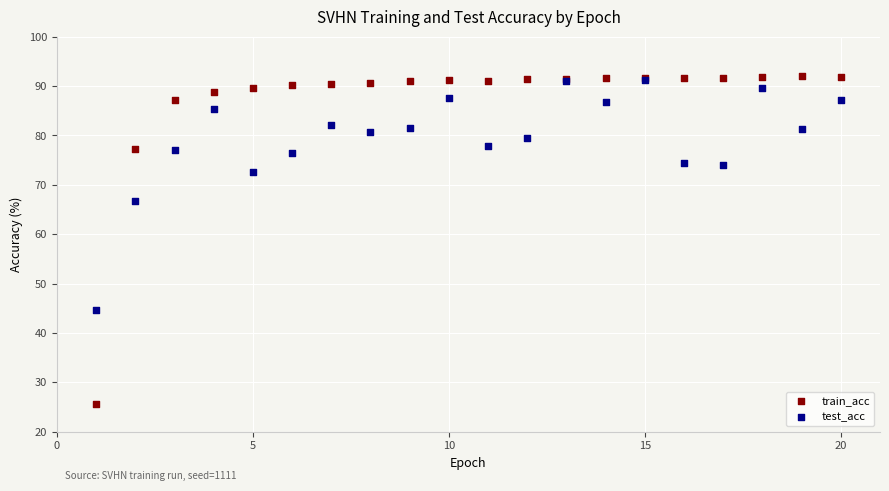

Across all series, what Y value is closest to 58?

66.6